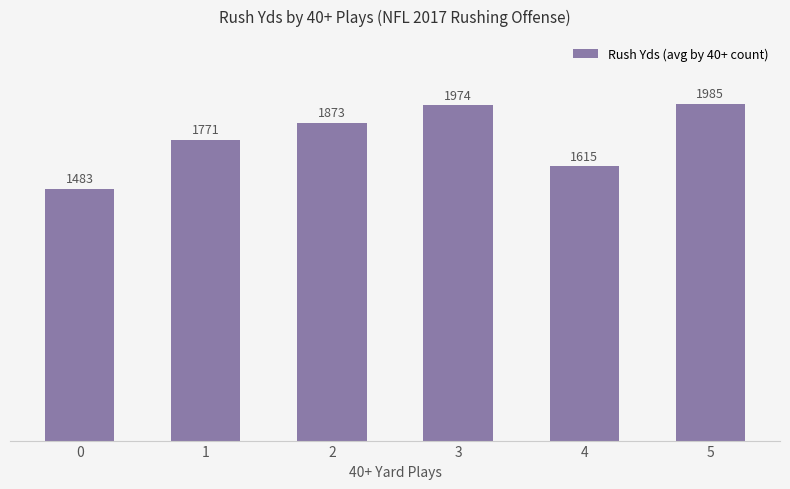

What is the difference between the maximum and second lowest values?

369.8